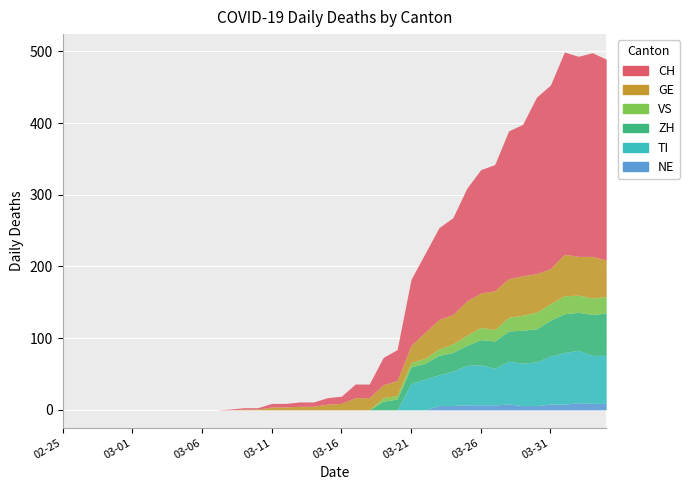

Which series has the widest spread of values?

CH